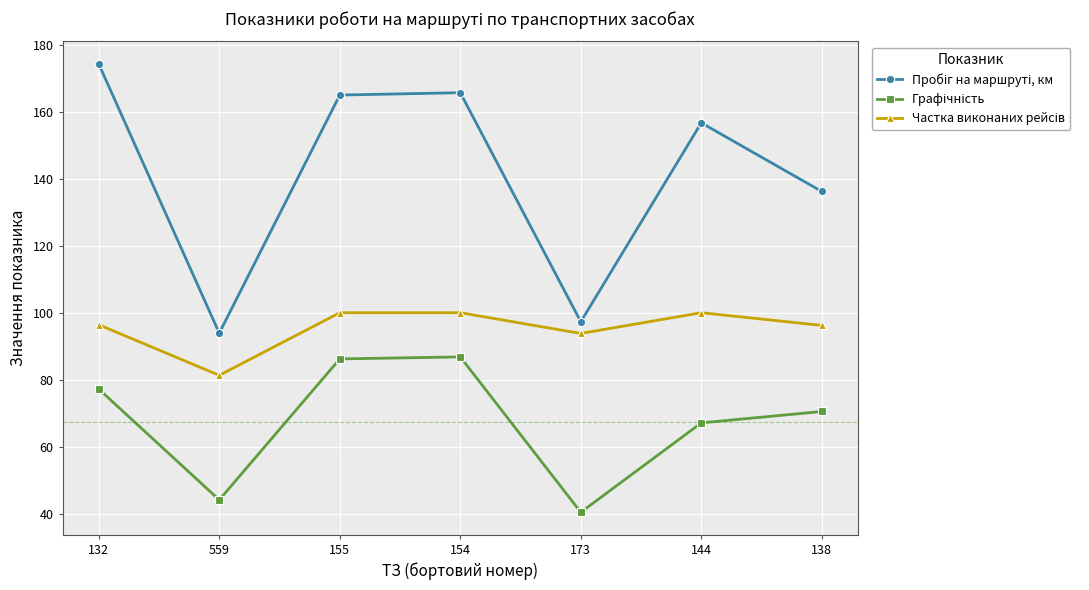

What is the label of the 5th point from the right?

155